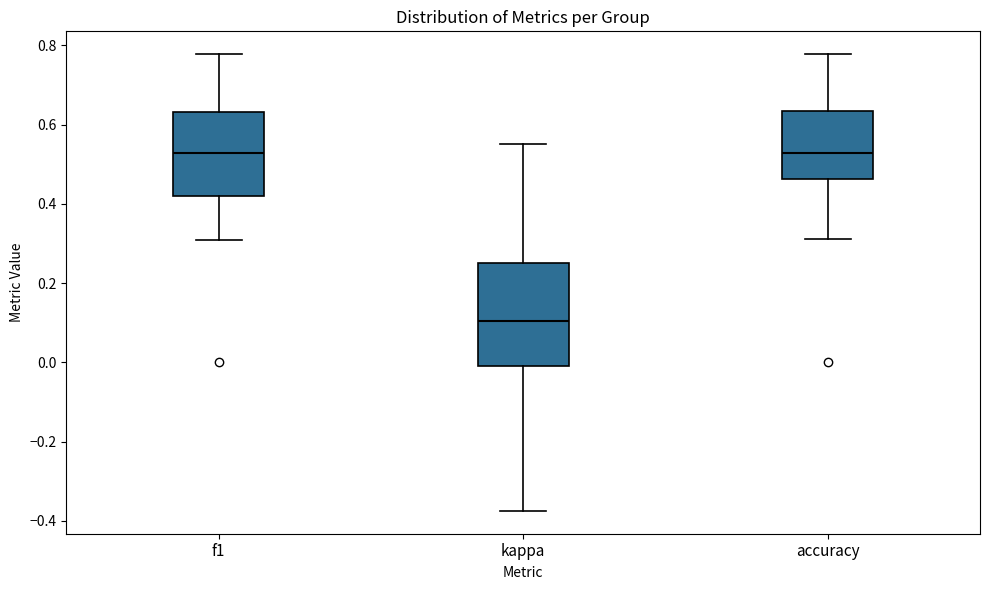

Reading left to right, transcribe this box plot: for each box, give where its median line is, the range the box spans, and where its two whiskers end, as read against the y-axis. The values are not printed on the chart, so give them approximately, as read against the axis.

f1: median 0.52, box 0.42 to 0.64, whiskers 0.30 to 0.78
kappa: median 0.10, box 0.00 to 0.24, whiskers -0.38 to 0.56
accuracy: median 0.52, box 0.46 to 0.64, whiskers 0.32 to 0.78